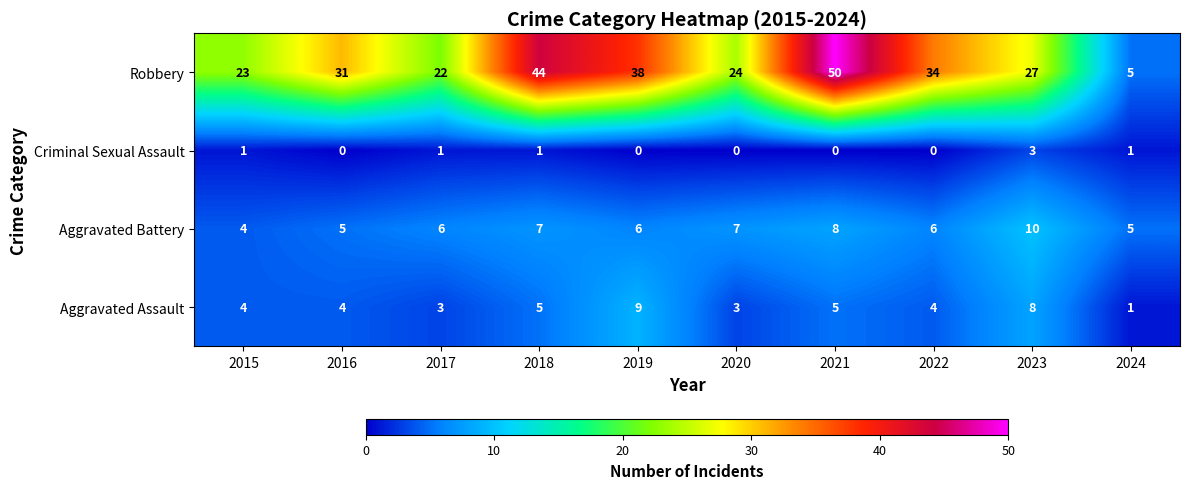

At which label does Robbery reach its minimum?

2024